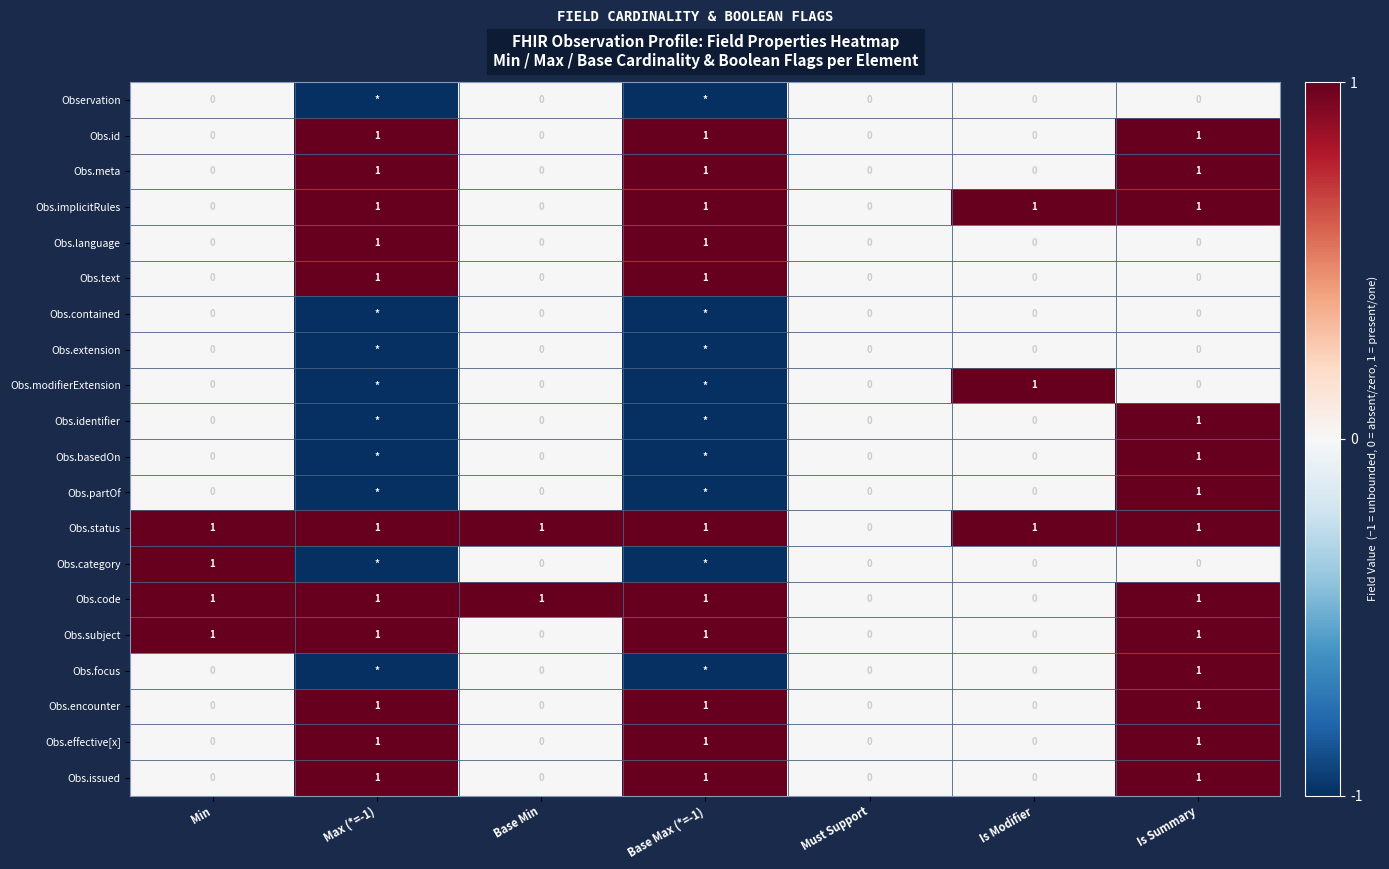

Is the value of Obs.id at Base Max (*=-1) greater than the value of Obs.focus at Base Min?

Yes